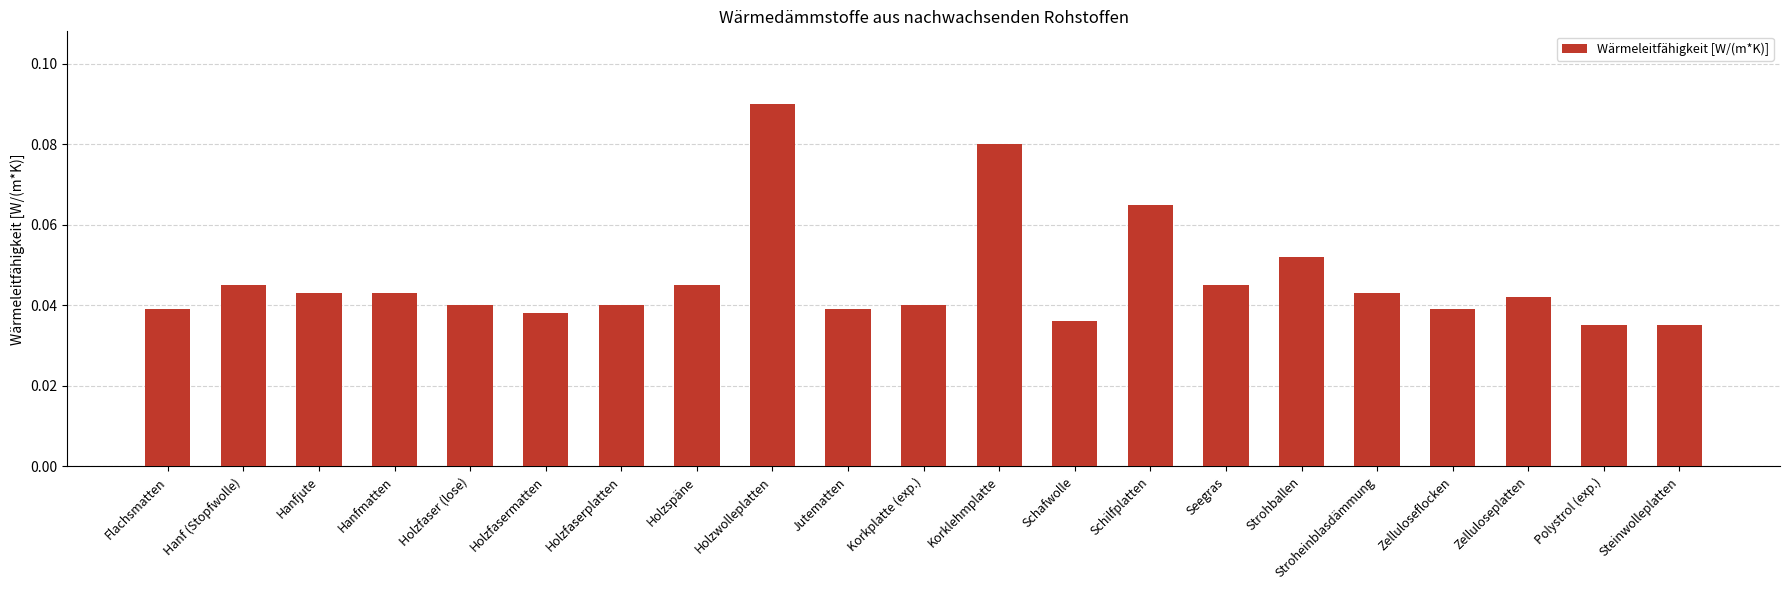

Which has a higher value, Flachsmatten or Schilfplatten?

Schilfplatten